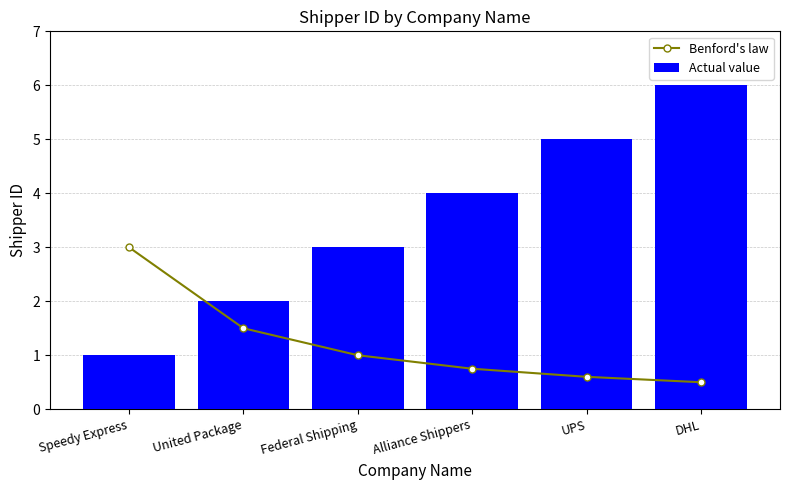

Rank the categories by Benford's law value from highest to lowest.

Speedy Express, United Package, Federal Shipping, Alliance Shippers, UPS, DHL